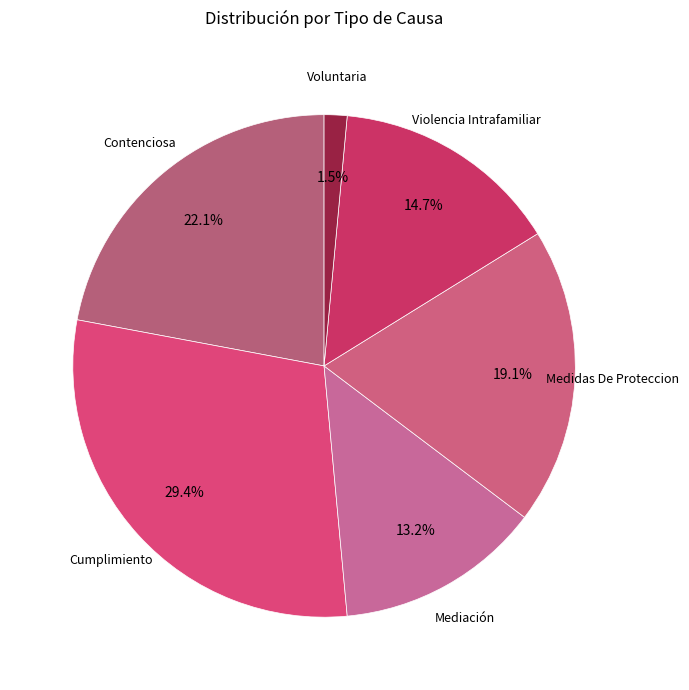

Which category has the biggest portion of the pie?

Cumplimiento